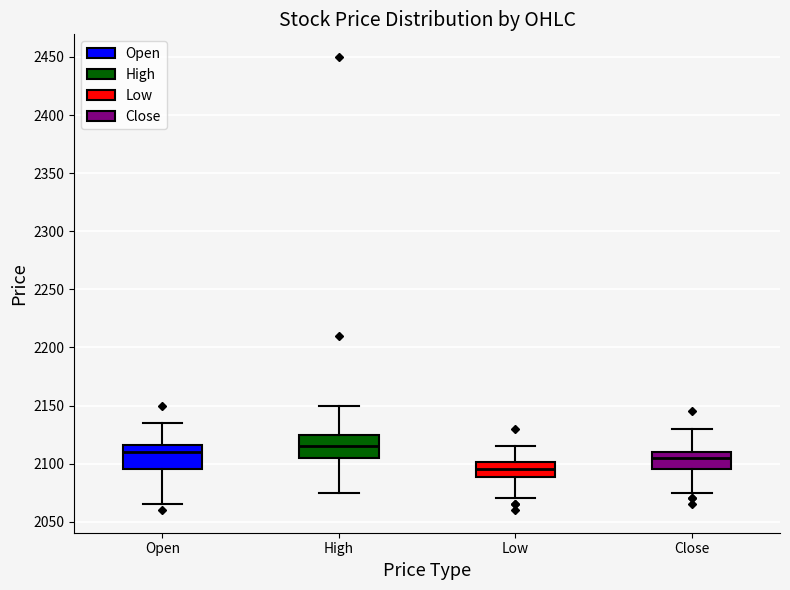

Where does the lower whisker of the box for Close end on the y-axis? The values are not printed on the chart, so give them approximately, as read against the axis.

2075